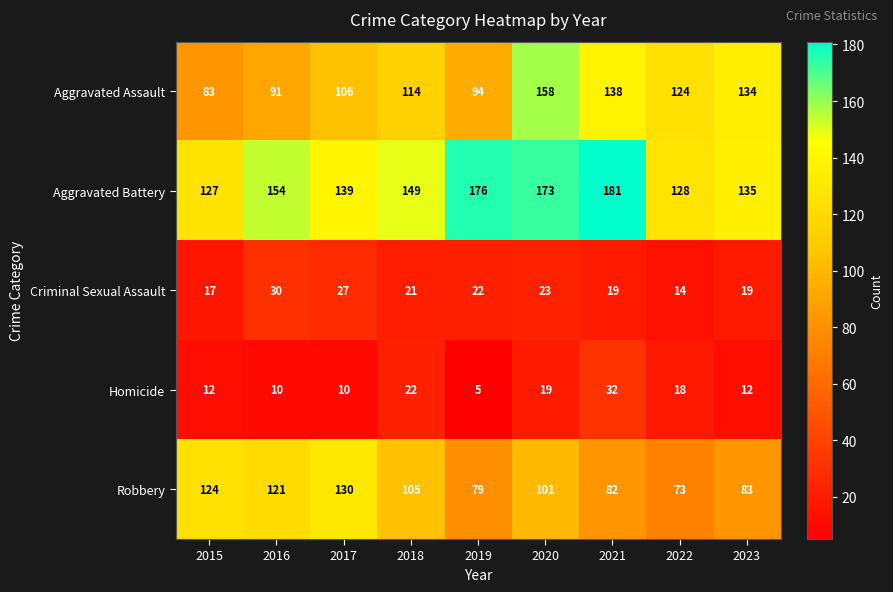

What is the difference between the Robbery values at 2021 and 2020?

19